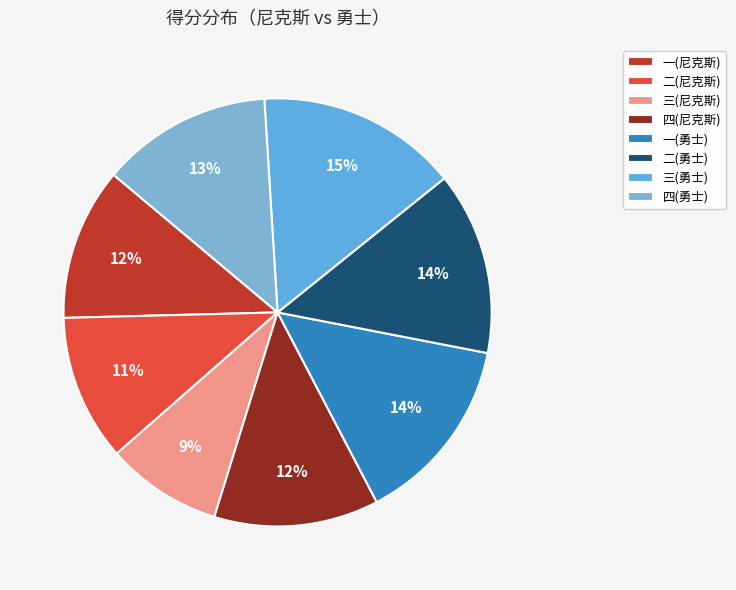

How many slices are in this pie chart?

8